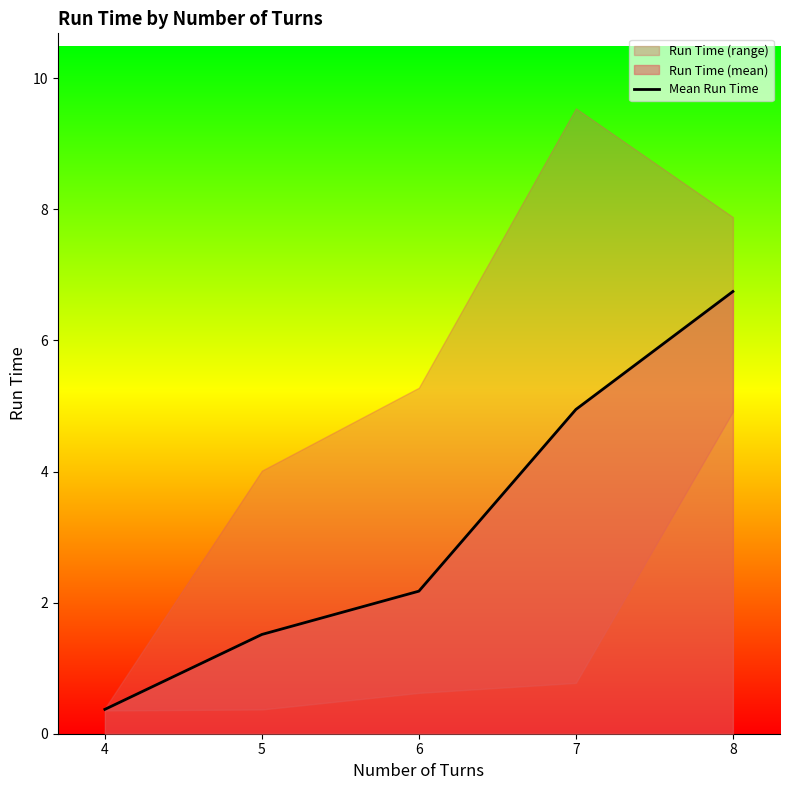

Between 7 and 5, which is larger?

7